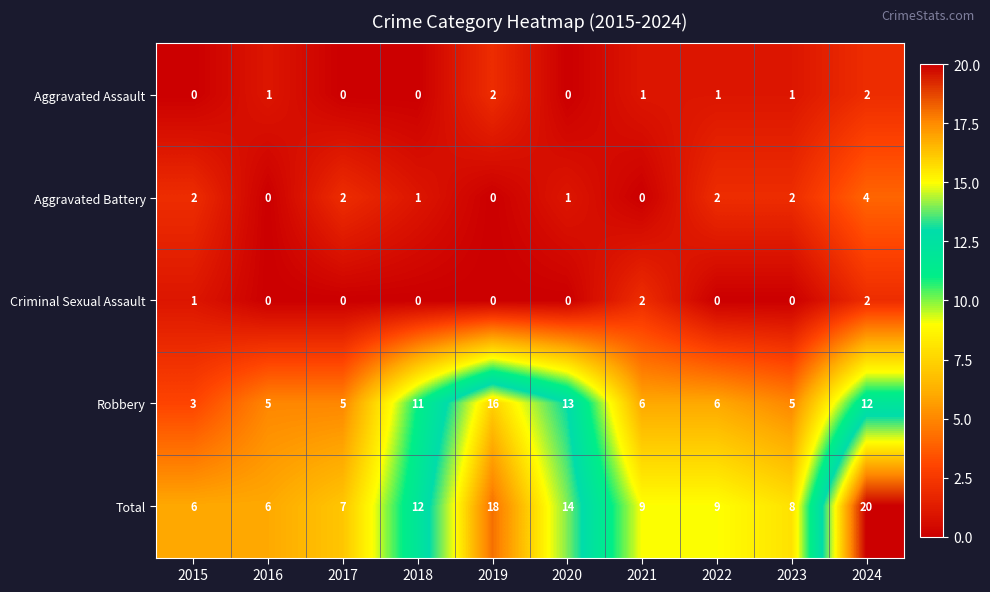

What is the sum of the Total values at 2016 and 2017?

13